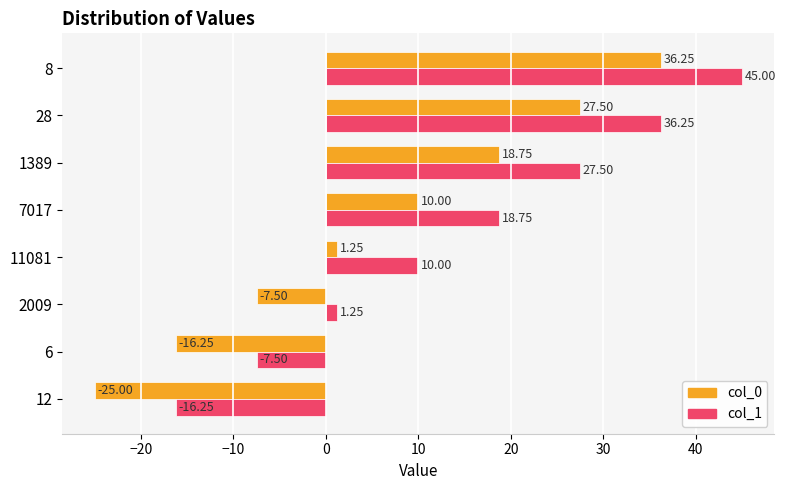

At which label does col_1 reach its minimum?

12